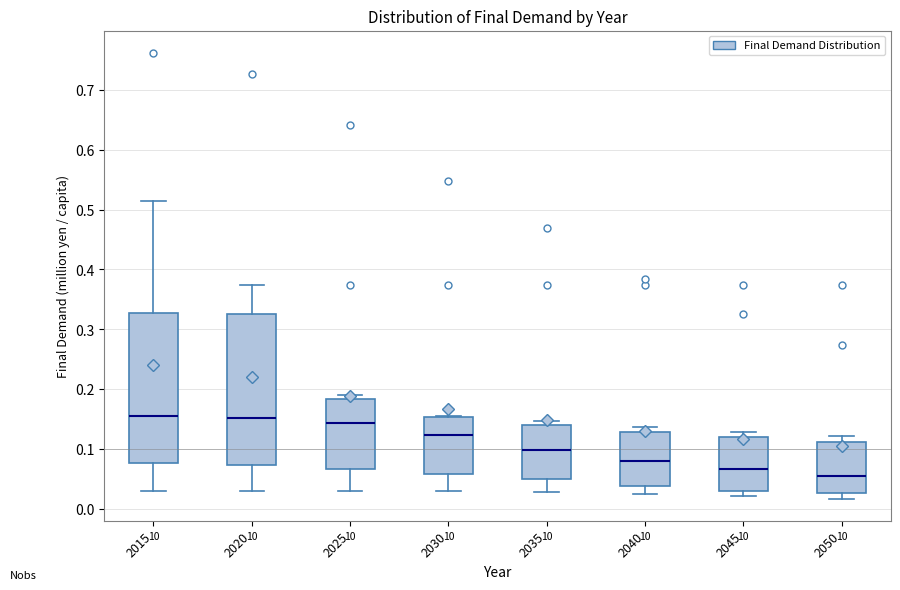

Reading left to right, transcribe this box plot: for each box, give where its median line is, the range the box spans, and where its two whiskers end, as read against the y-axis. The values are not printed on the chart, so give them approximately, as read against the axis.

2015: median 0.15, box 0.08 to 0.33, whiskers 0.03 to 0.51
2020: median 0.15, box 0.07 to 0.32, whiskers 0.03 to 0.37
2025: median 0.14, box 0.07 to 0.18, whiskers 0.03 to 0.19
2030: median 0.12, box 0.06 to 0.15, whiskers 0.03 to 0.16
2035: median 0.10, box 0.05 to 0.14, whiskers 0.03 to 0.15
2040: median 0.08, box 0.04 to 0.13, whiskers 0.02 to 0.14
2045: median 0.07, box 0.03 to 0.12, whiskers 0.02 to 0.13
2050: median 0.05, box 0.03 to 0.11, whiskers 0.02 to 0.12